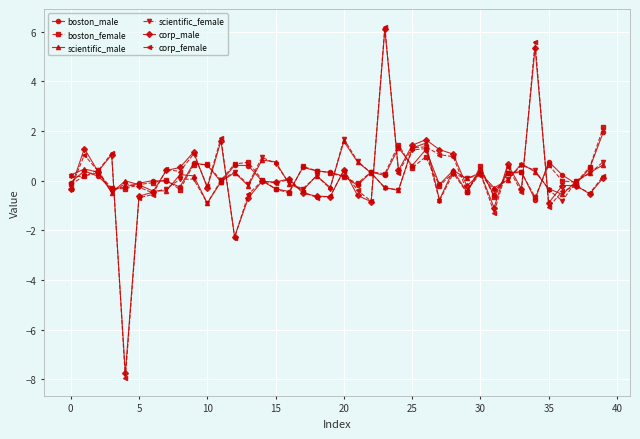

How many categories are shown in the chart?

40